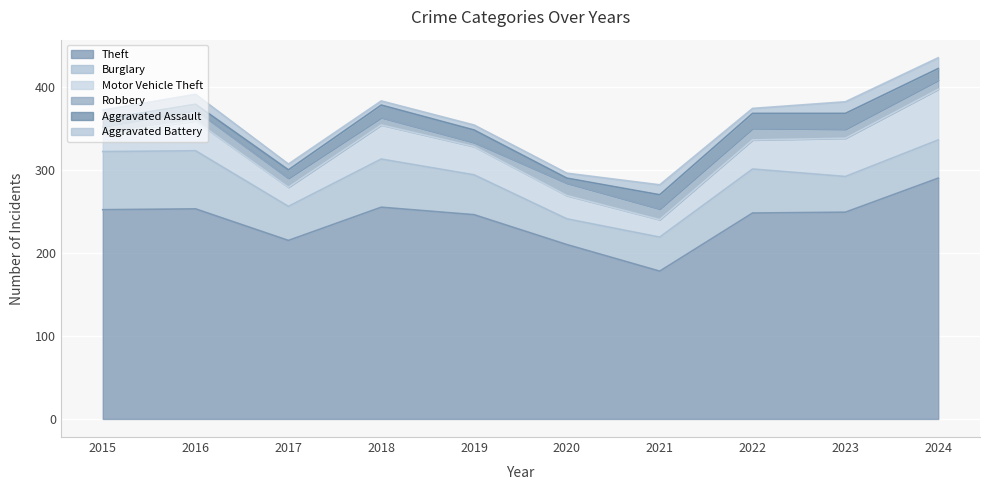

Which series has the largest total across all categories?

Theft